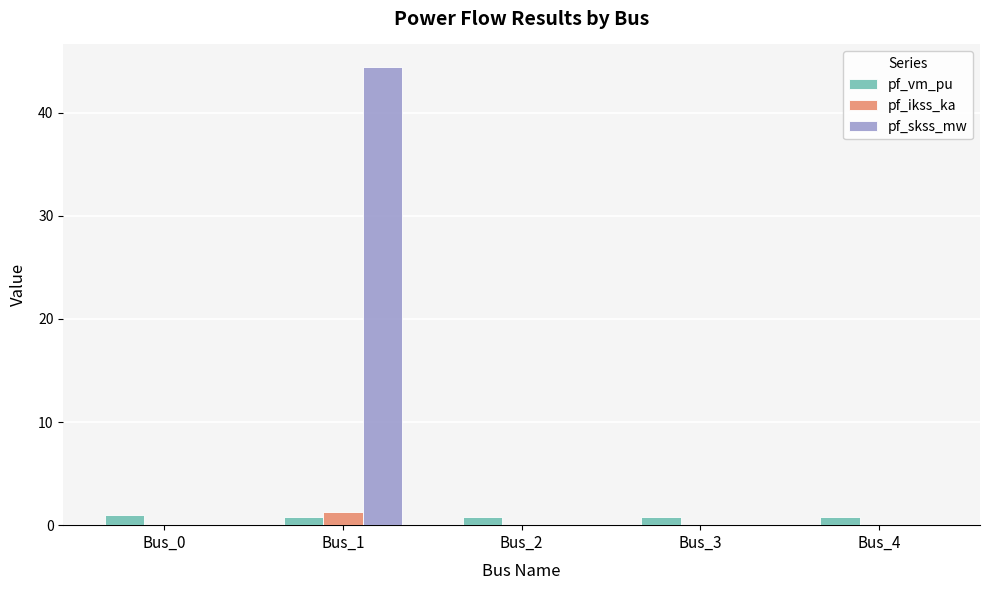

How many groups of bars are there?

5